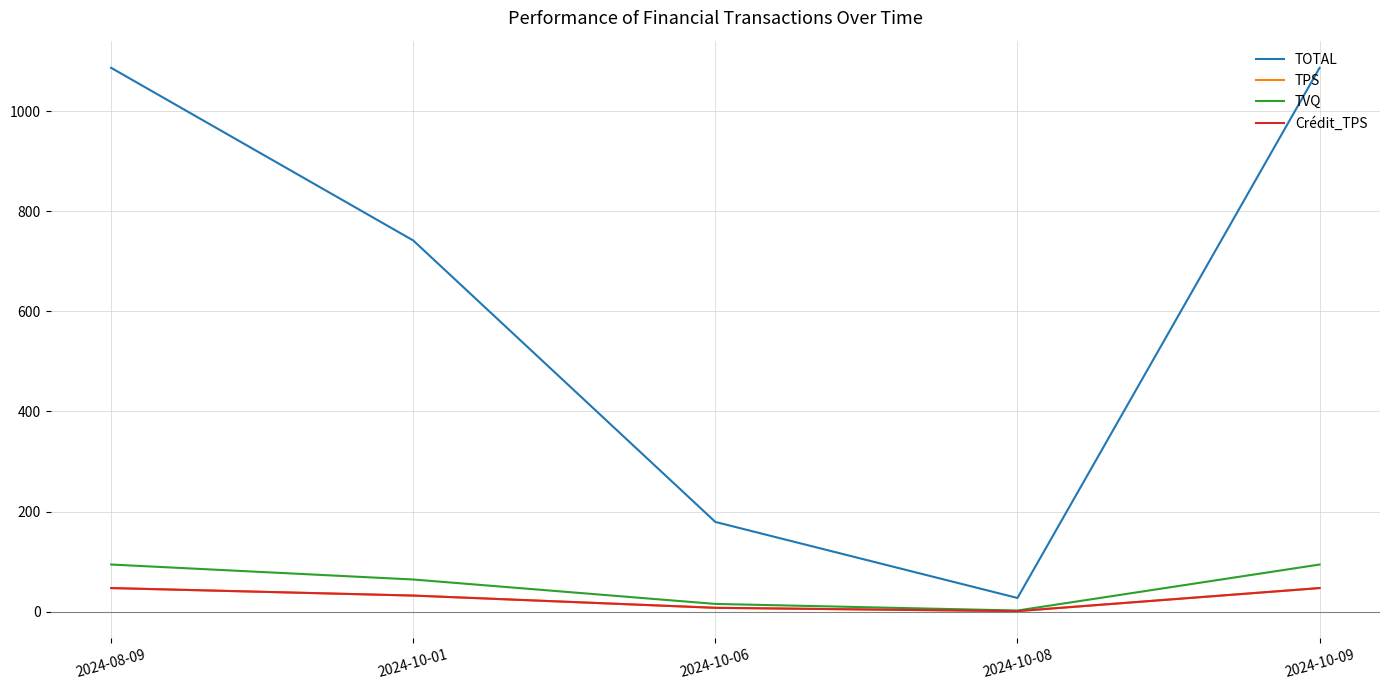

What is the difference between the maximum and second lowest values in the TPS series?

39.5